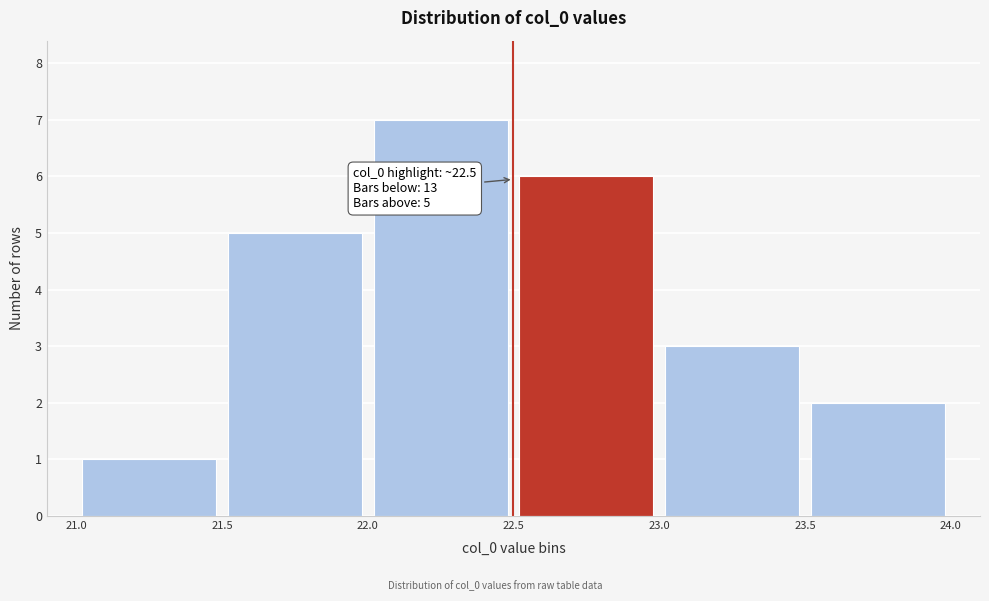

Which range on the x-axis has the tallest bar?

22.0 to 22.5